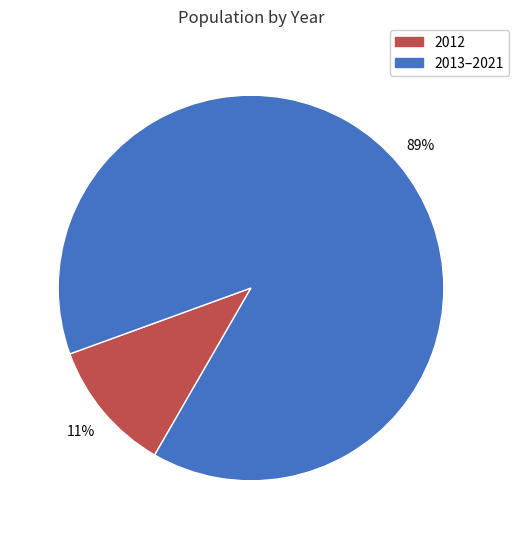

Is there a majority slice in this chart?

Yes